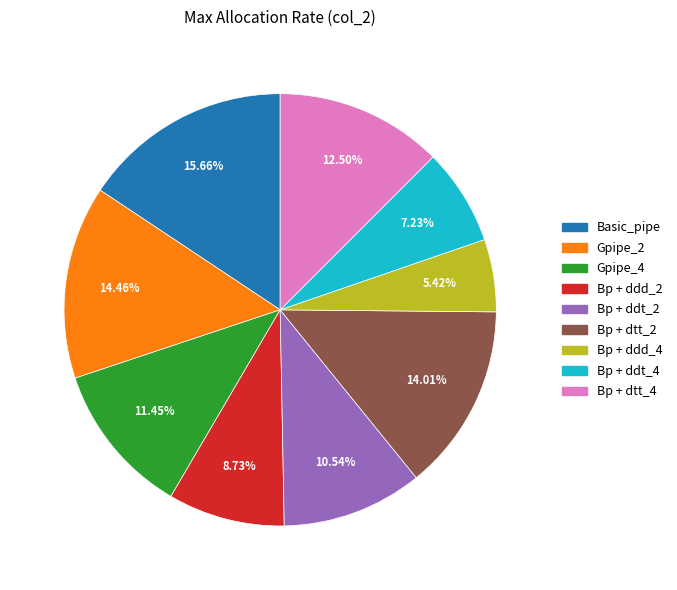

Is there any slice that represents more than half of the pie?

No